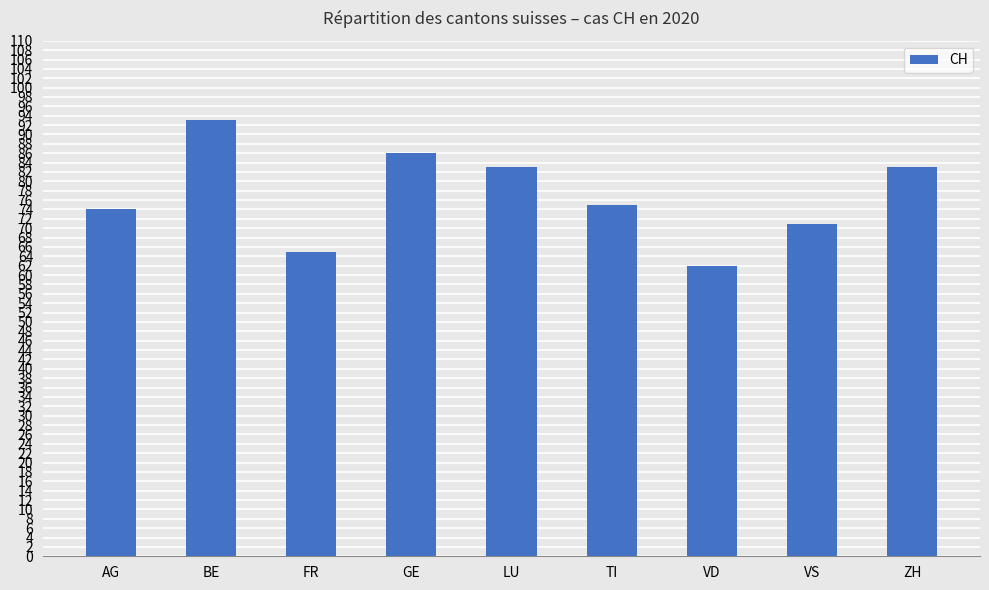

What is the change in value from BE to VD?

-31